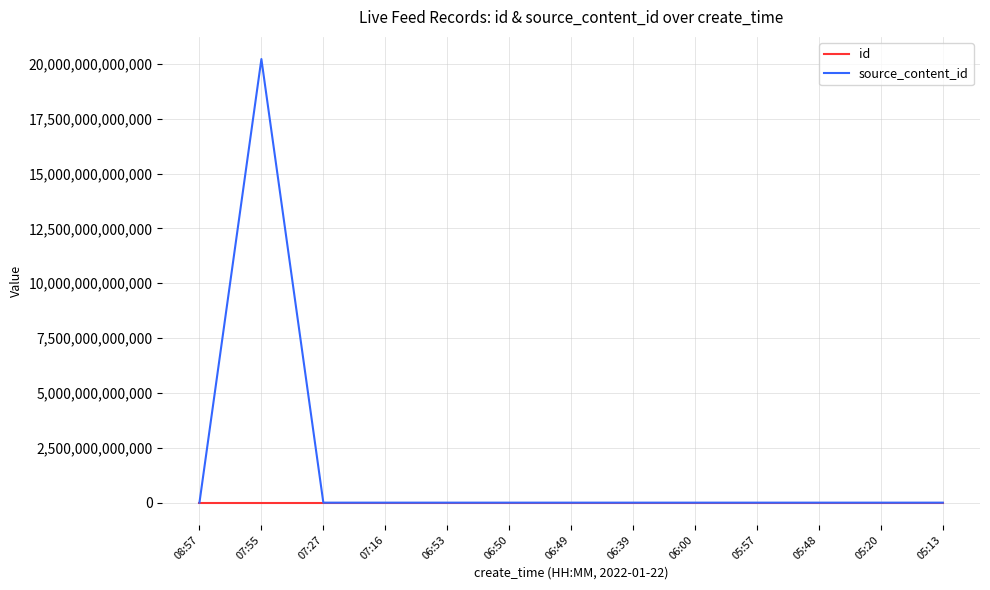

At which category is the sum across all series the highest?

07:55